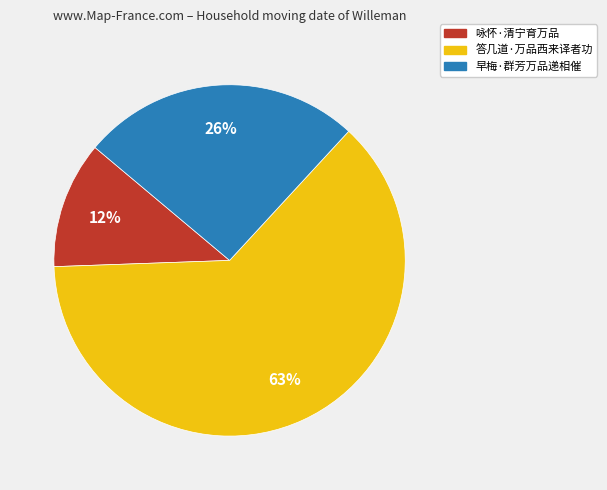

To the nearest percent, what is the difference between the 咏怀·清宁育万品 and 早梅·群芳万品递相催 slice percentages?

14%